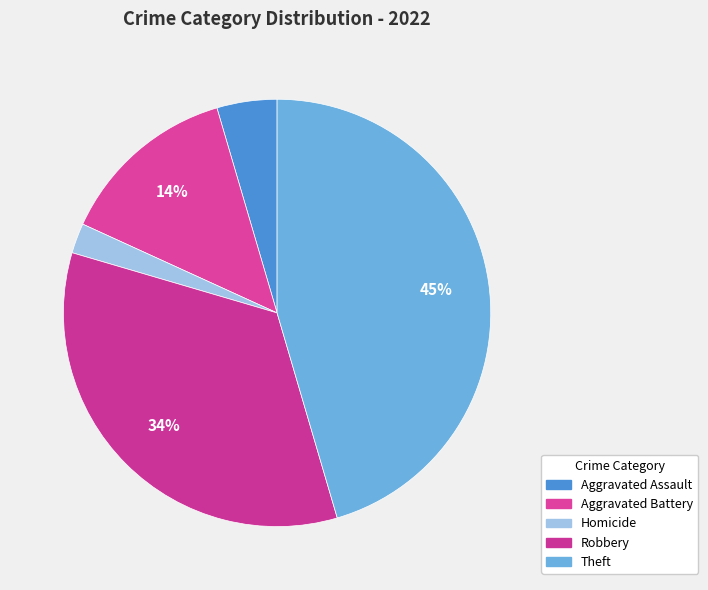

To the nearest percent, what is the average slice percentage?

20%